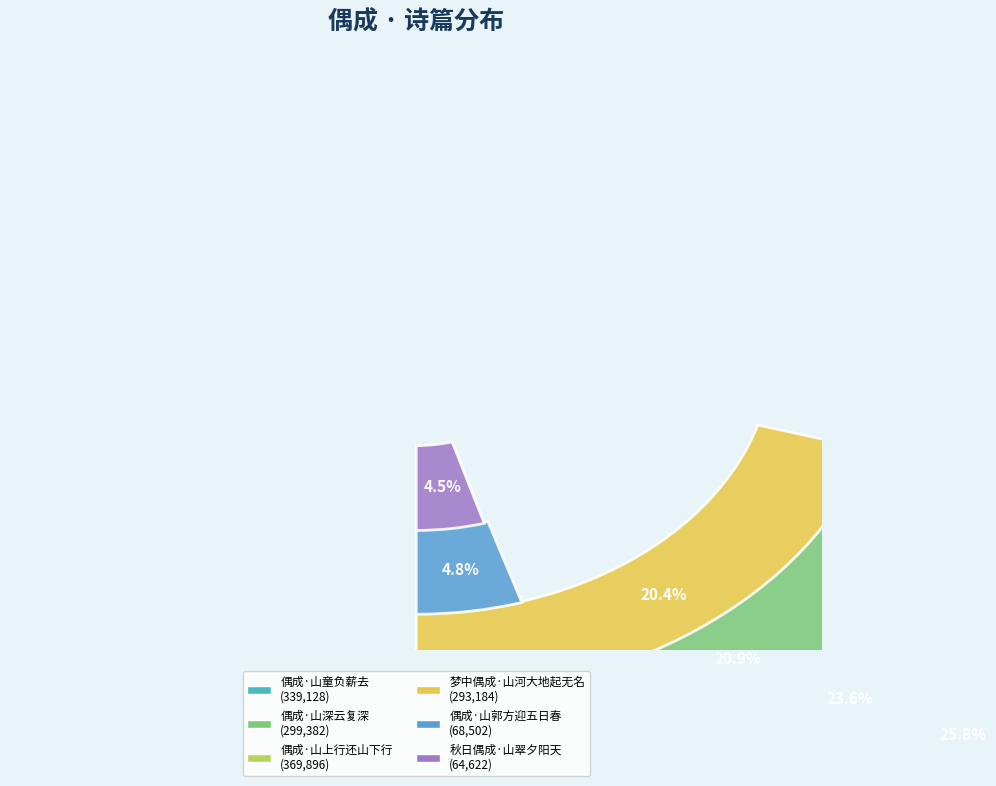

Combined, do 梦中偶成·山河大地起无名 and 偶成·山深云复深 account for over 50%?

No